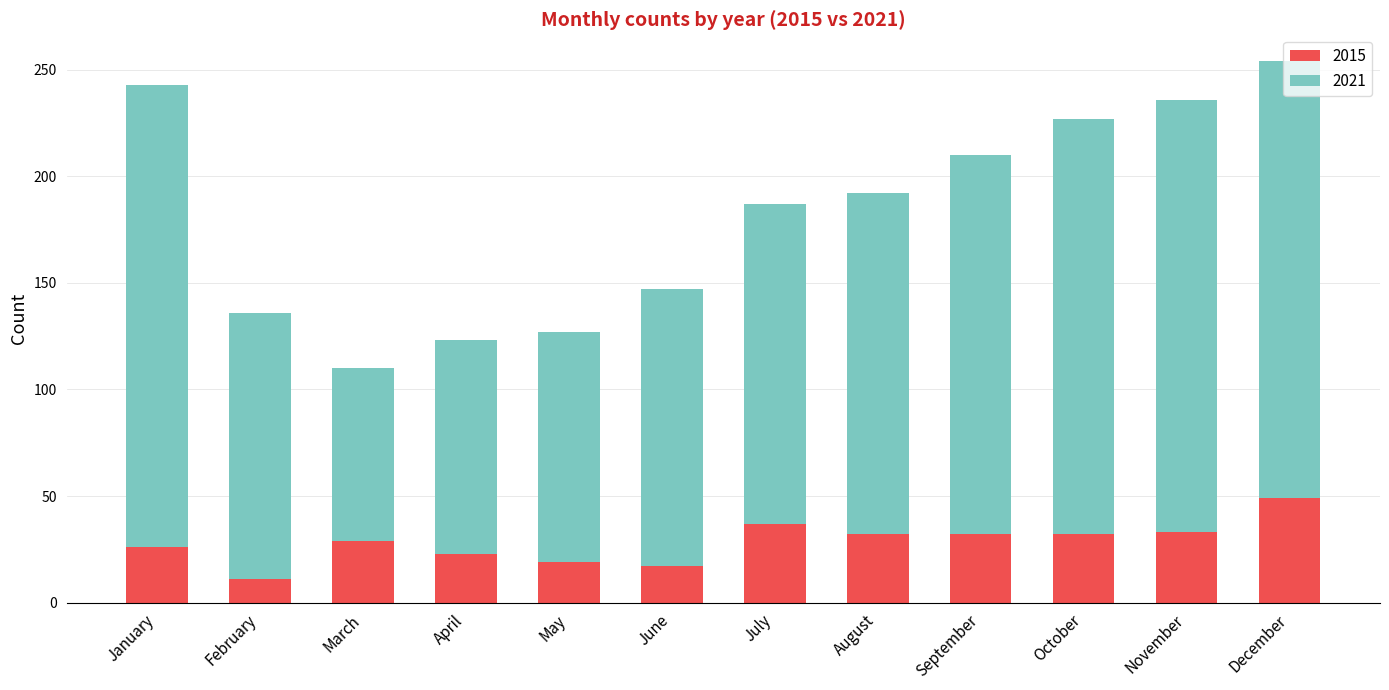

What is the minimum value for 2015?

11